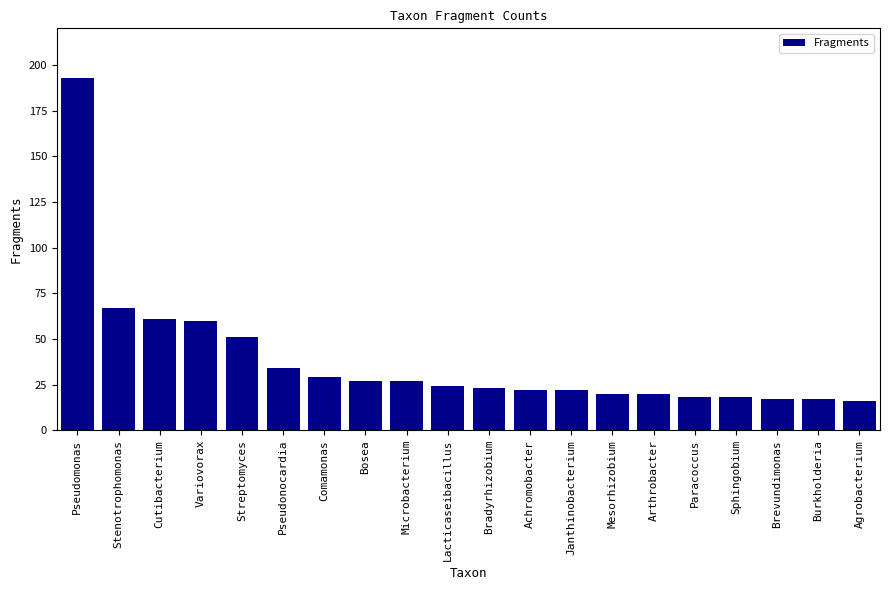

What is the average value?

38